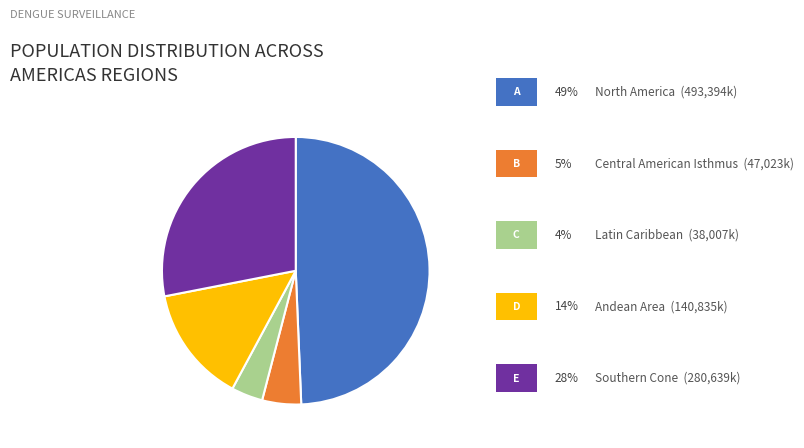

How many segments does this pie chart have?

5